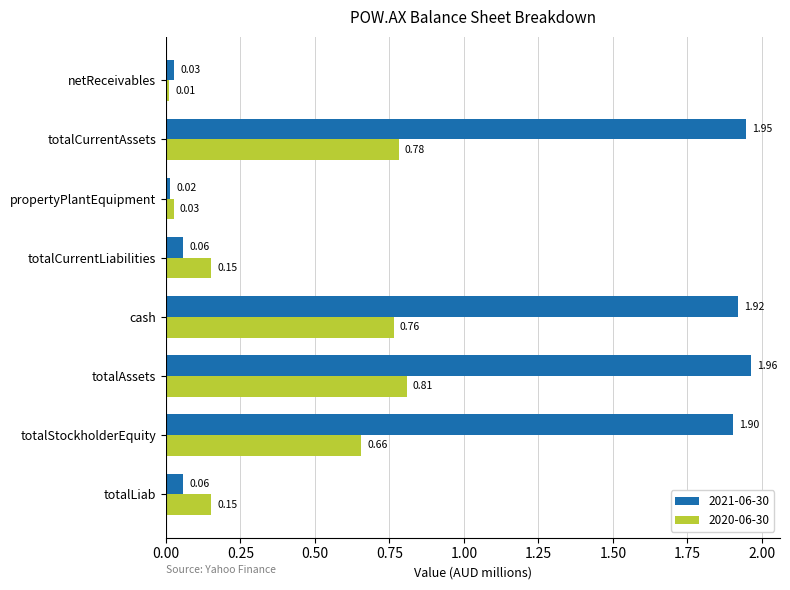

Where is 2020-06-30 nearest to the value 0?

netReceivables